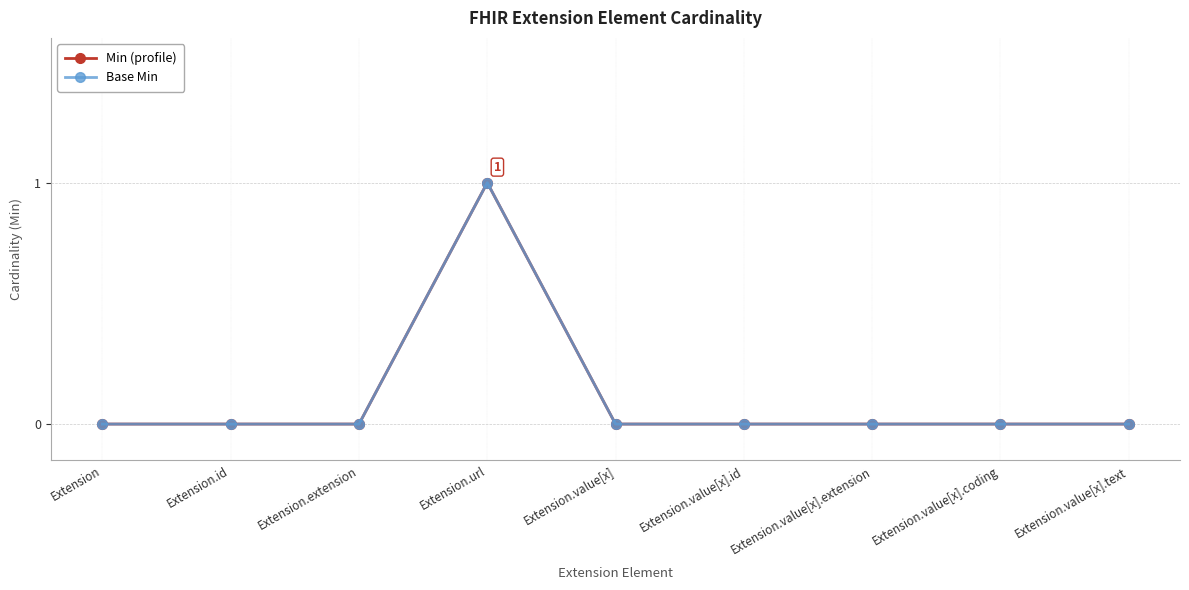

What is the approximate value of Min (profile) at Extension.url?

1